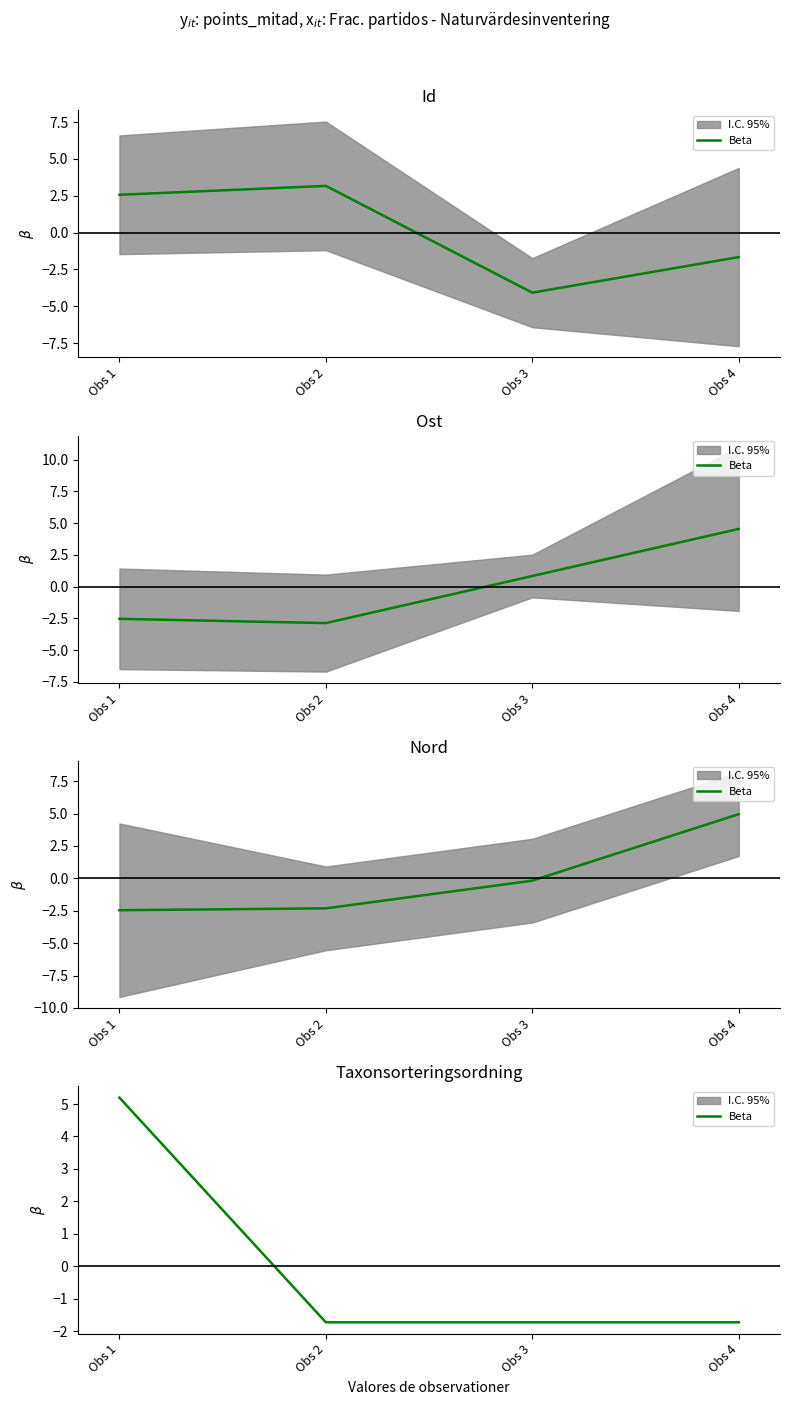

Reading left to right, extract all data points from this chart.

Obs 1=5.2	Obs 2=-1.7	Obs 3=-1.7	Obs 4=-1.7